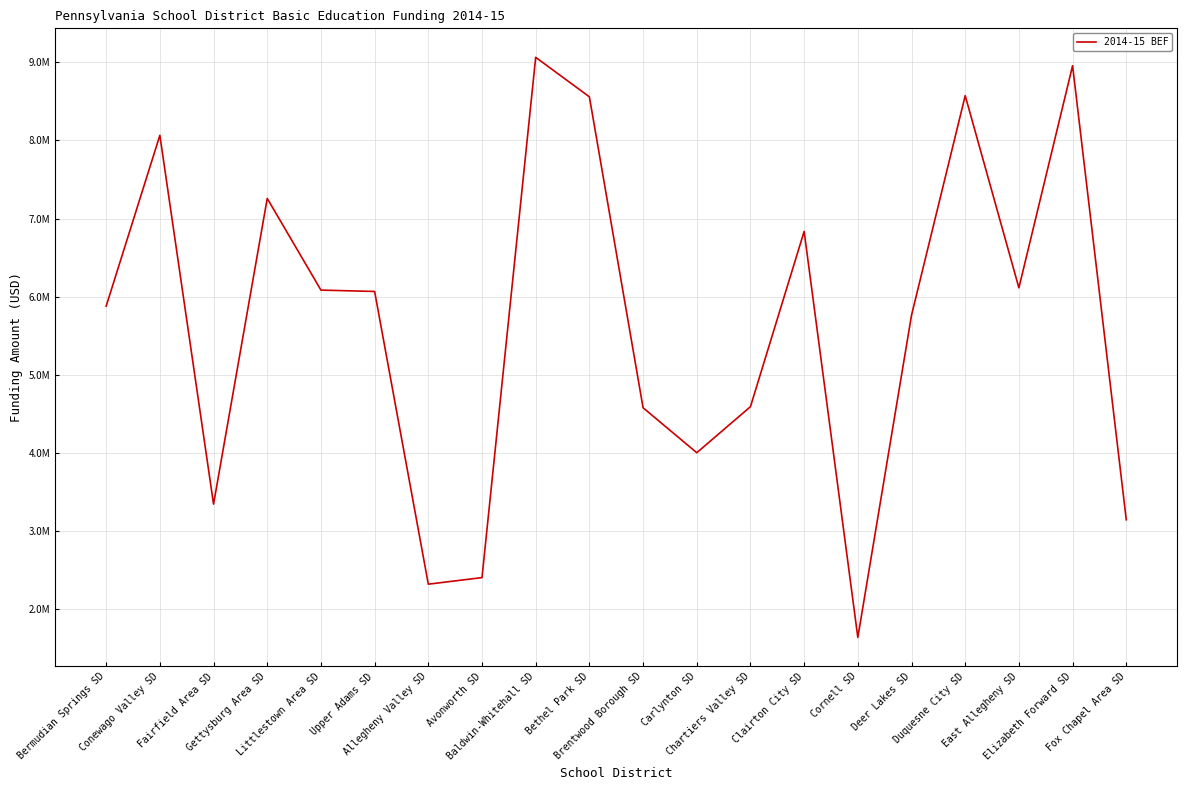

What is the difference between the maximum and minimum values?

7428862.5